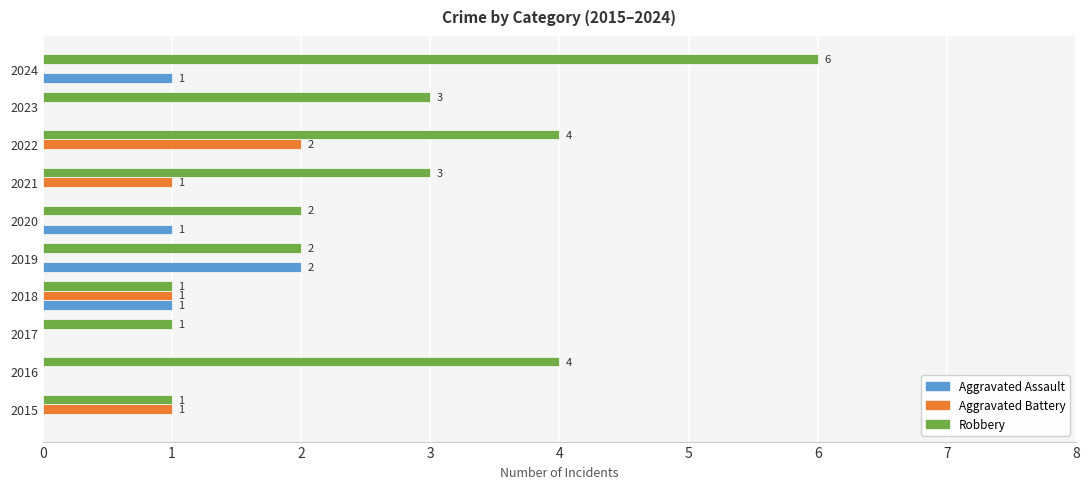

Which series changed the most between 2018 and 2022?

Robbery